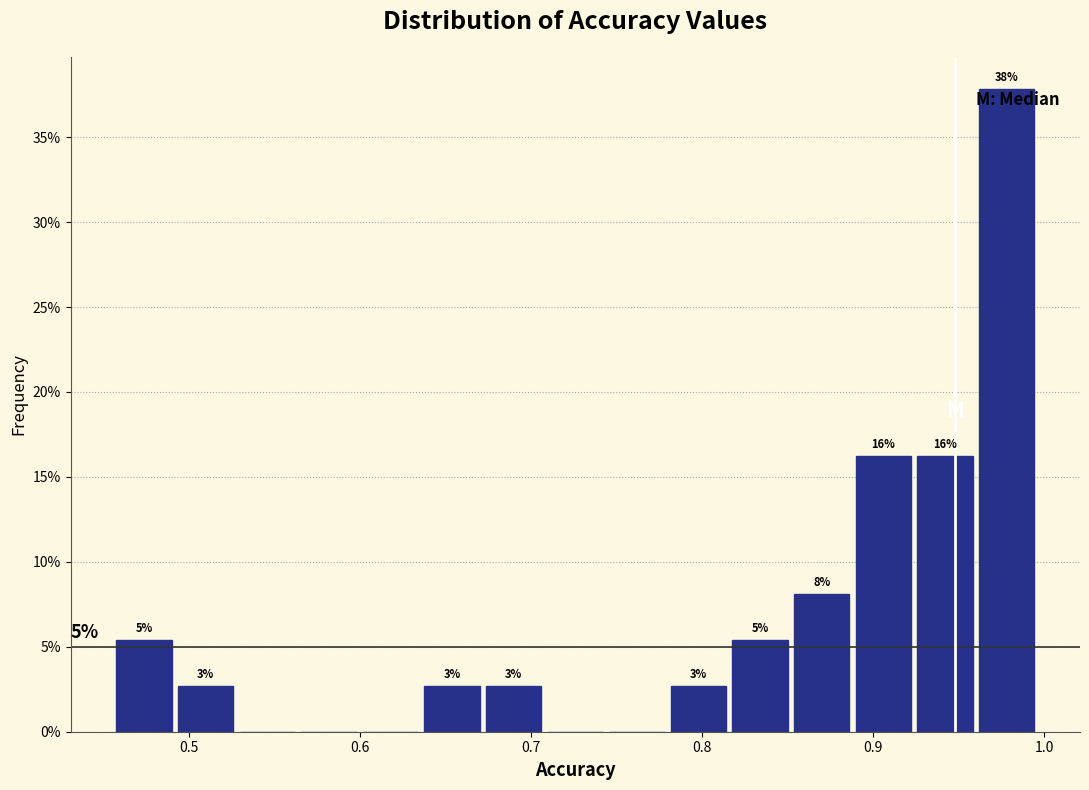

Around what value on the x-axis is the tallest bar? Give the approximate position of its centre, as read against the axis.

0.98